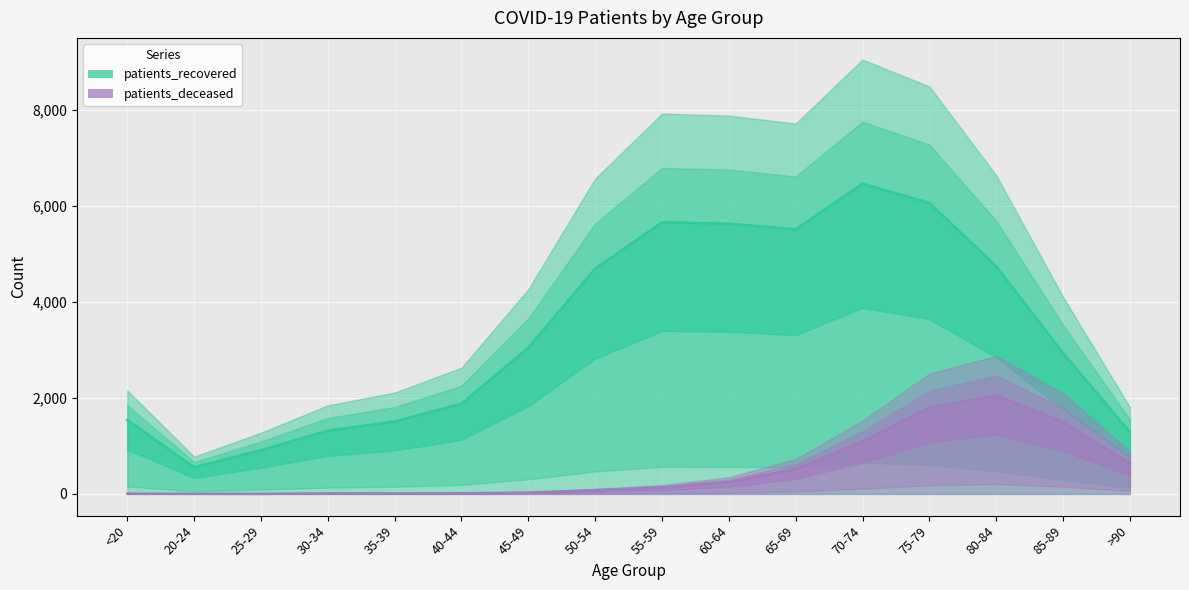

Which label corresponds to the largest value in the chart?

70-74